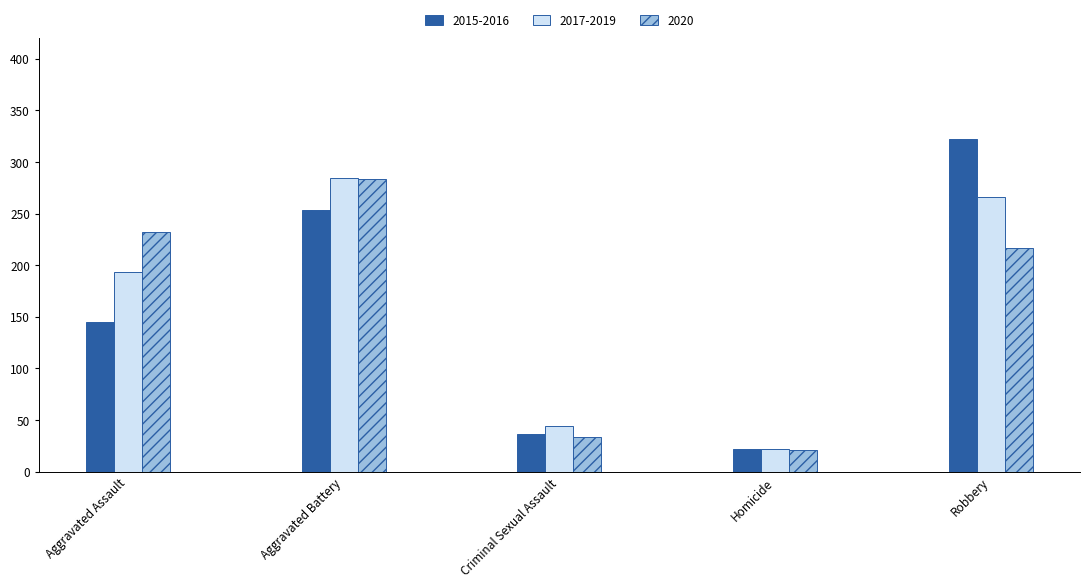

What is the label of the 4th bar from the left?

Homicide